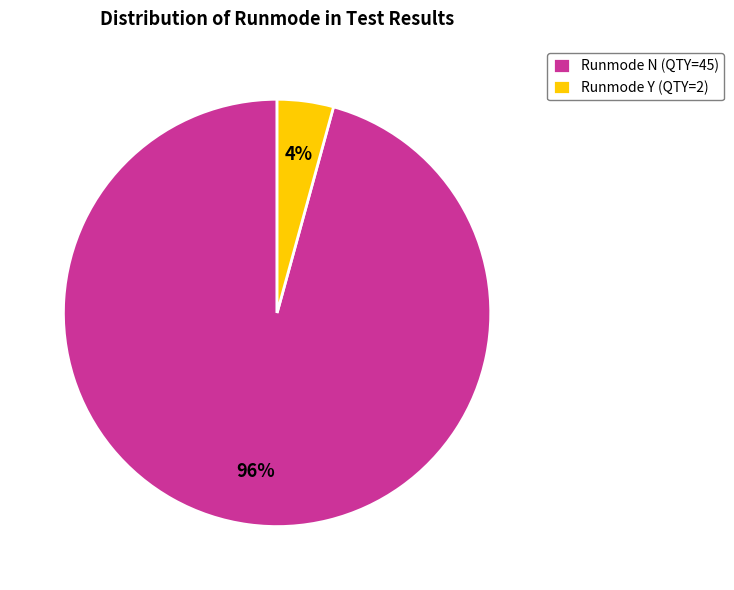

Do Runmode N (QTY=45) and Runmode Y (QTY=2) together represent more than half of the pie?

Yes